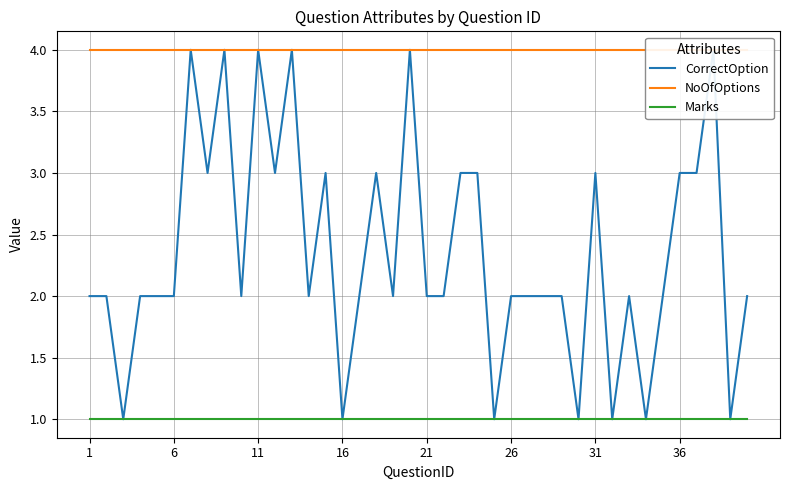

Count the number of data series in this chart.

3